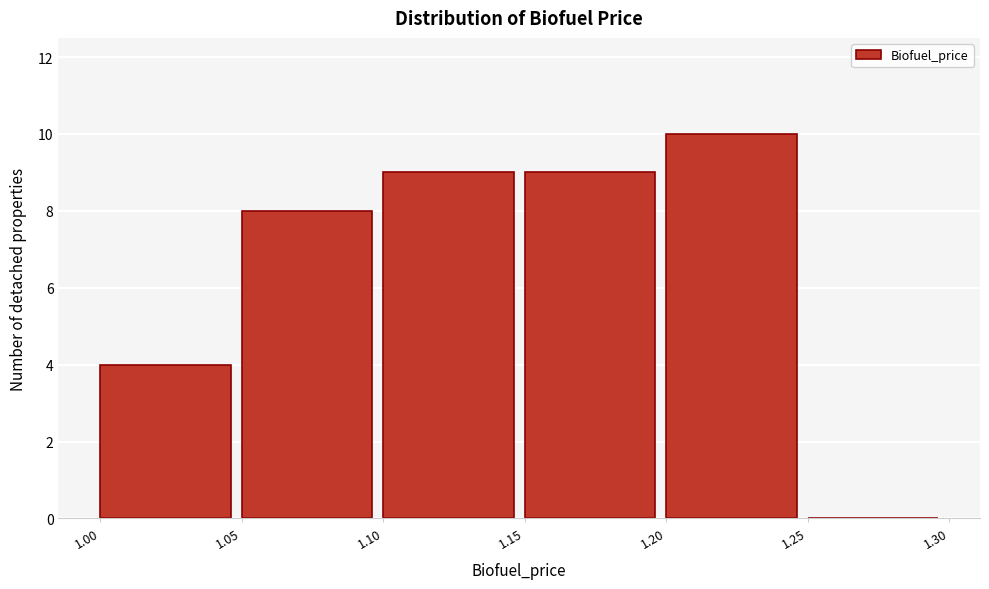

What is the height of the bar covering 1.15 to 1.20 on the x-axis? The values are not printed on the chart, so give them approximately, as read against the axis.

9